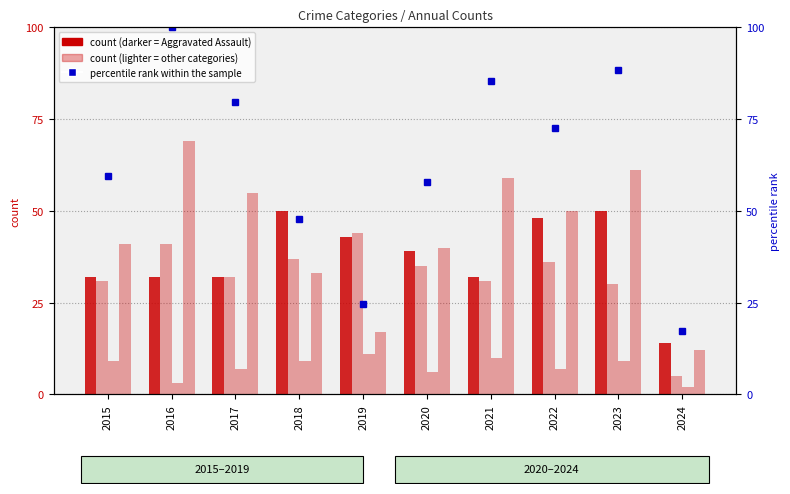

At which label is Aggravated Assault closest to 32?

2015